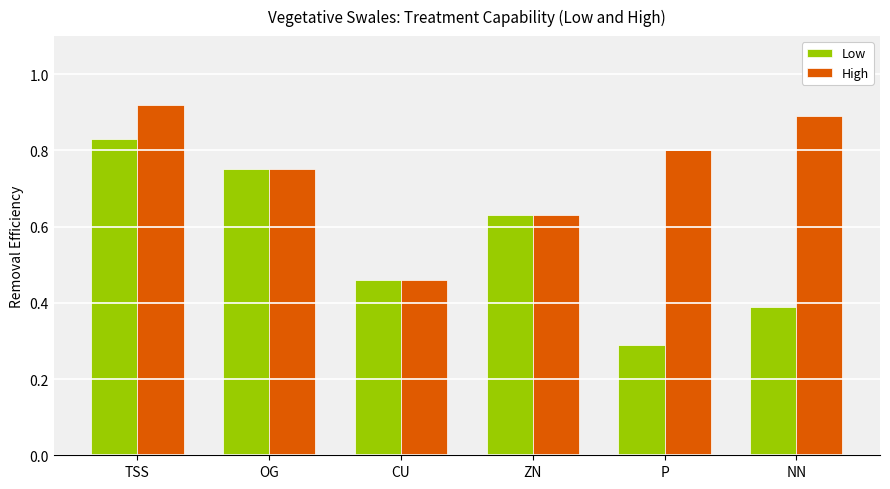

True or false: Low has a value of 0.2 at P.

False